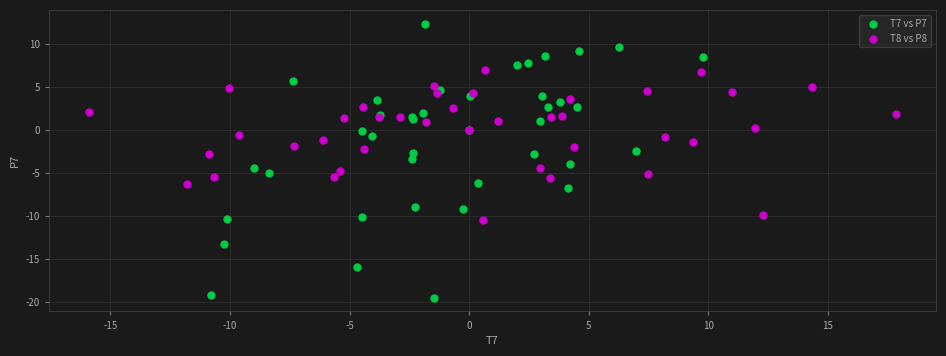

Which series has the largest Y range (max minus min)?

T7 vs P7